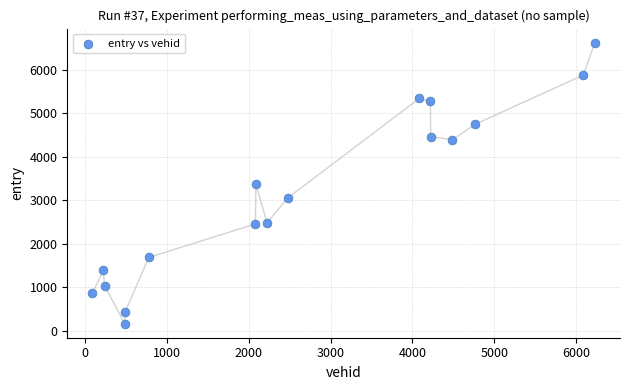

What is the range of X values (max minus min)?

6141.0